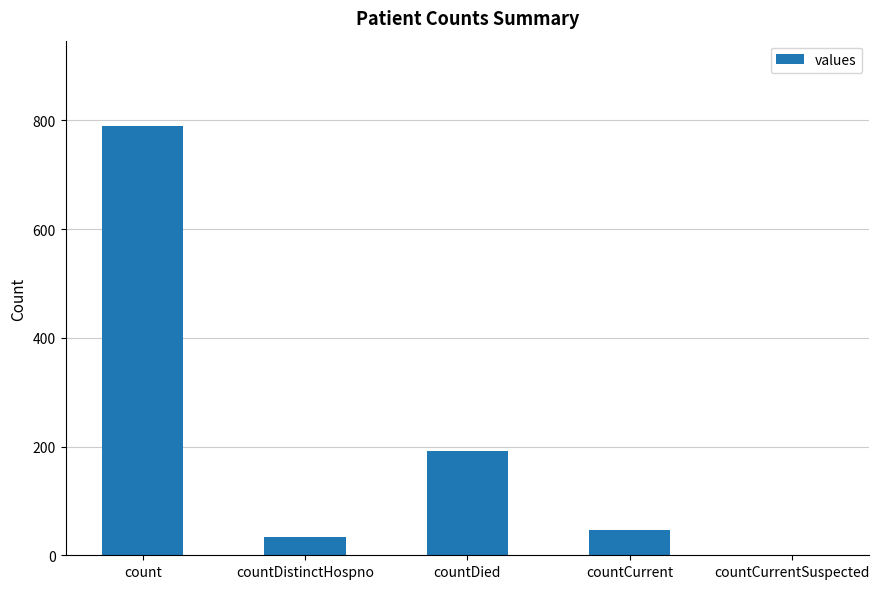

The chart shows a value of 476 at countCurrentSuspected. True or false?

False